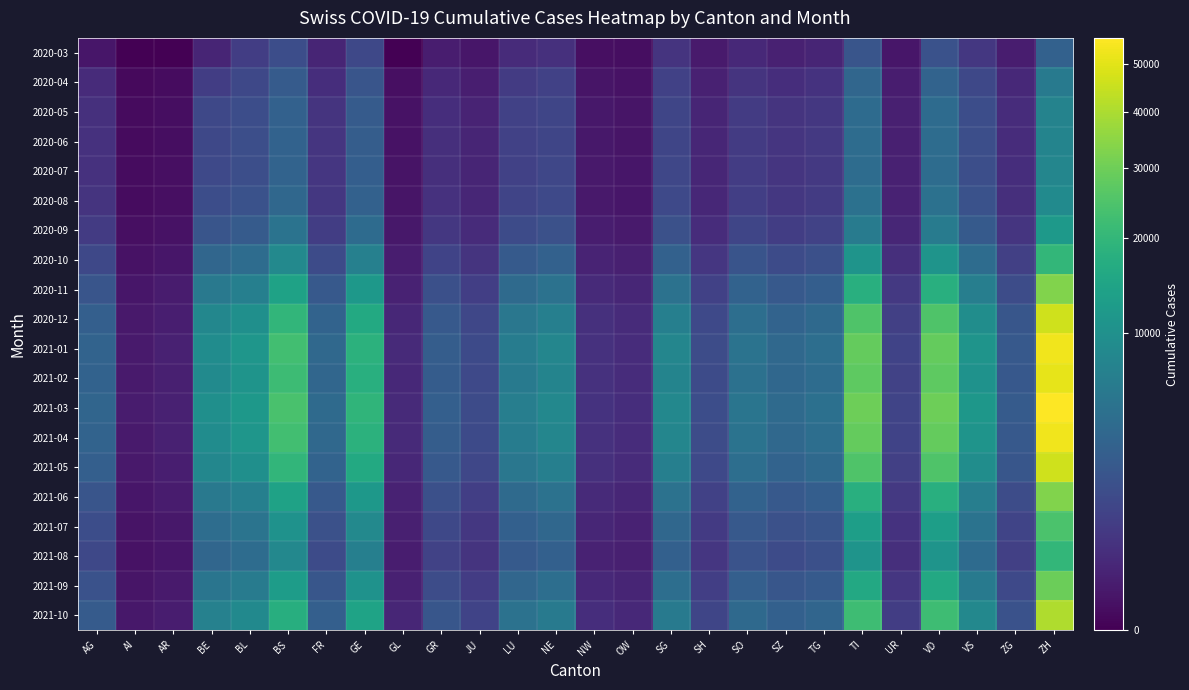

Between BL and JU, which is larger?

BL